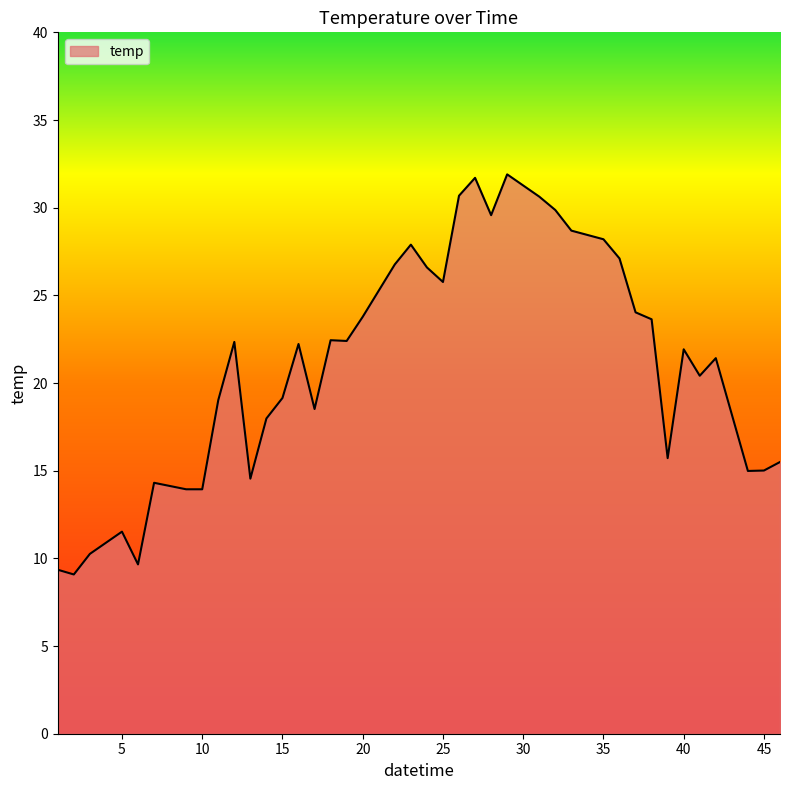

What is the difference between the maximum and minimum values?

22.8